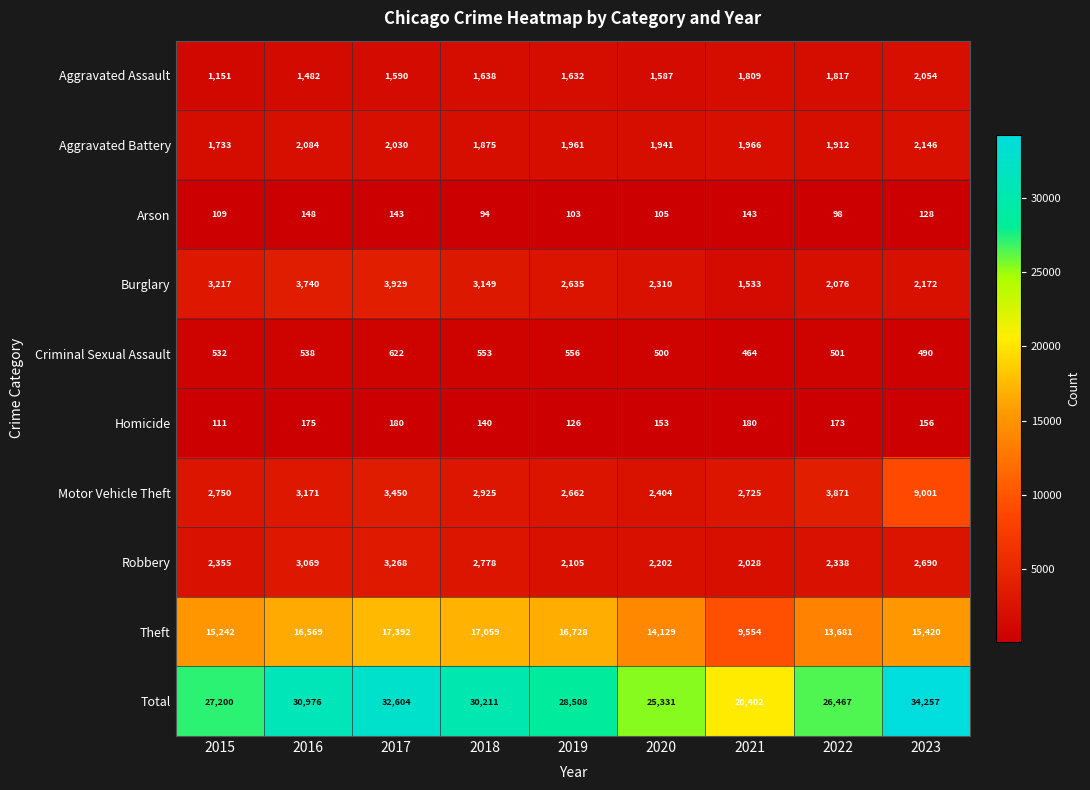

The Aggravated Assault series shows 1638 at 2018. True or false?

True